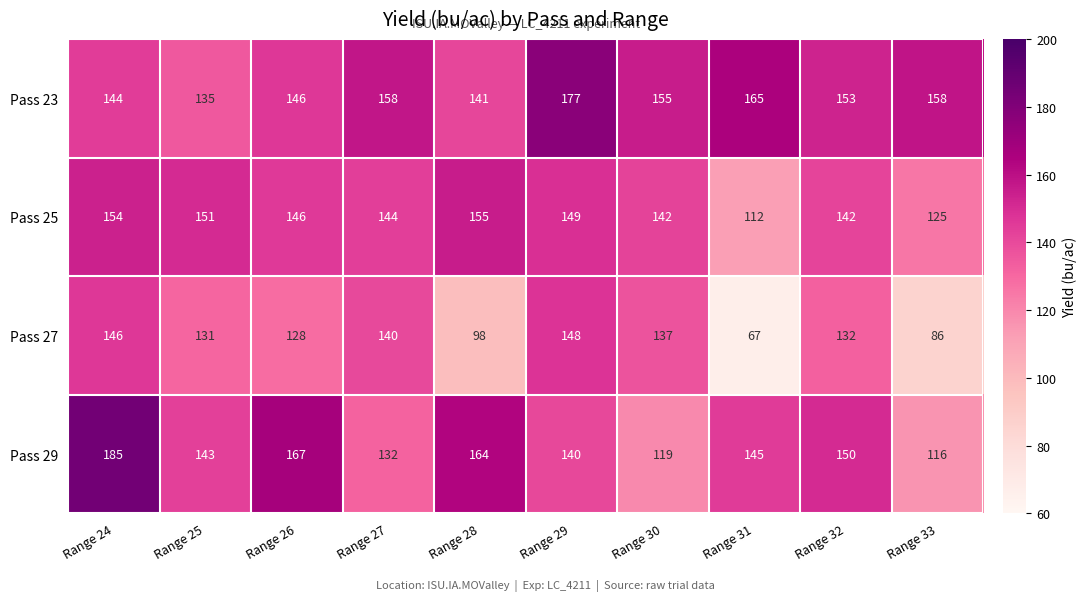

List the series in order of their peak value, lowest first.

Pass 27, Pass 25, Pass 23, Pass 29